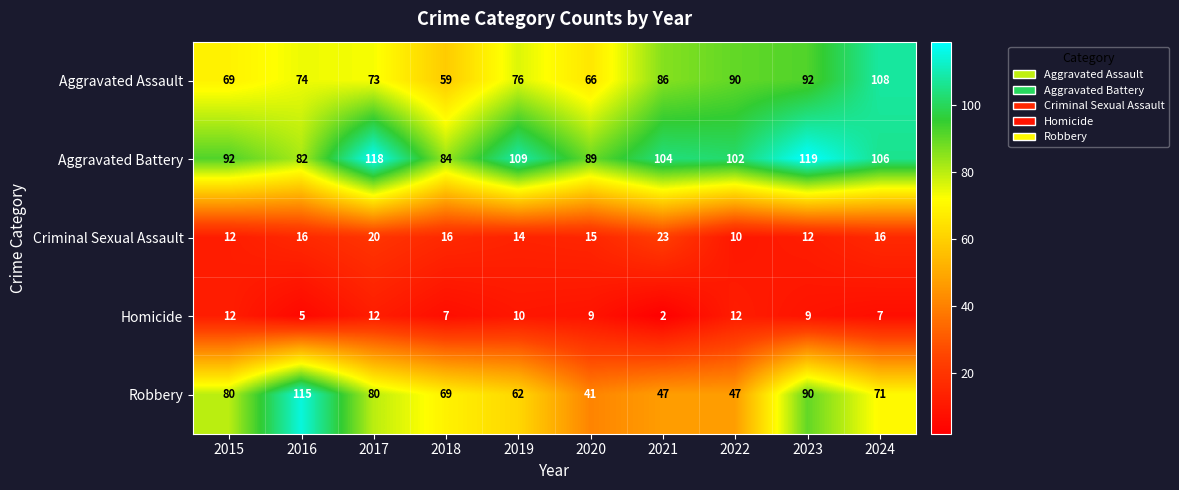

At which label does Homicide reach its minimum?

2021